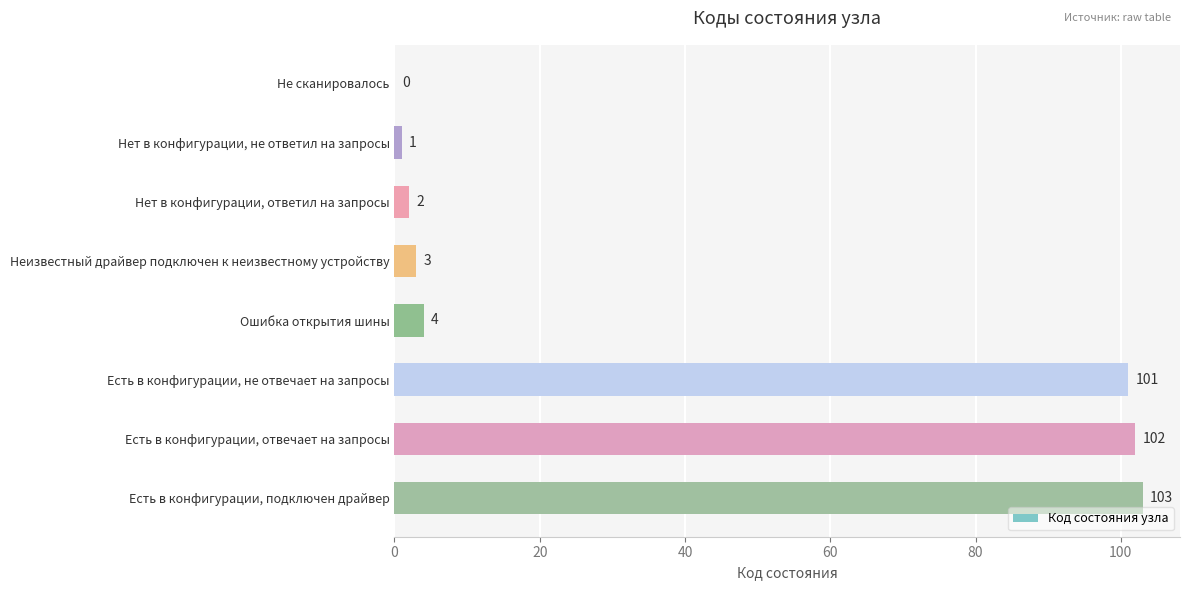

Read the value at Есть в конфигурации, не отвечает на запросы, to the nearest 50.

100